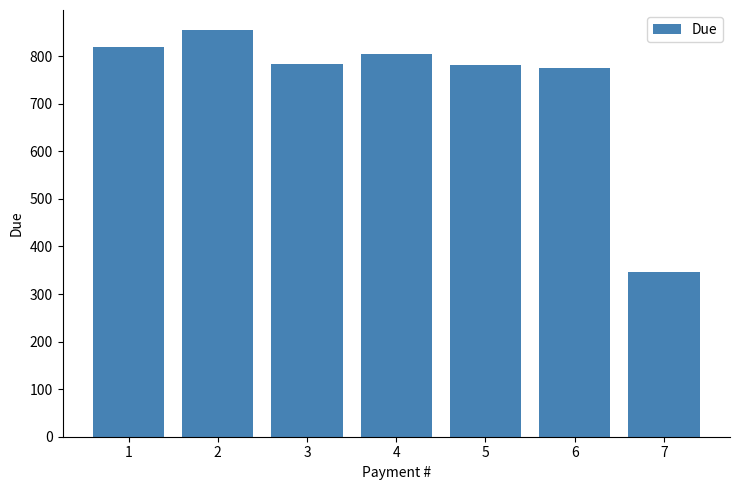

What is the maximum value shown in the chart?

854.5